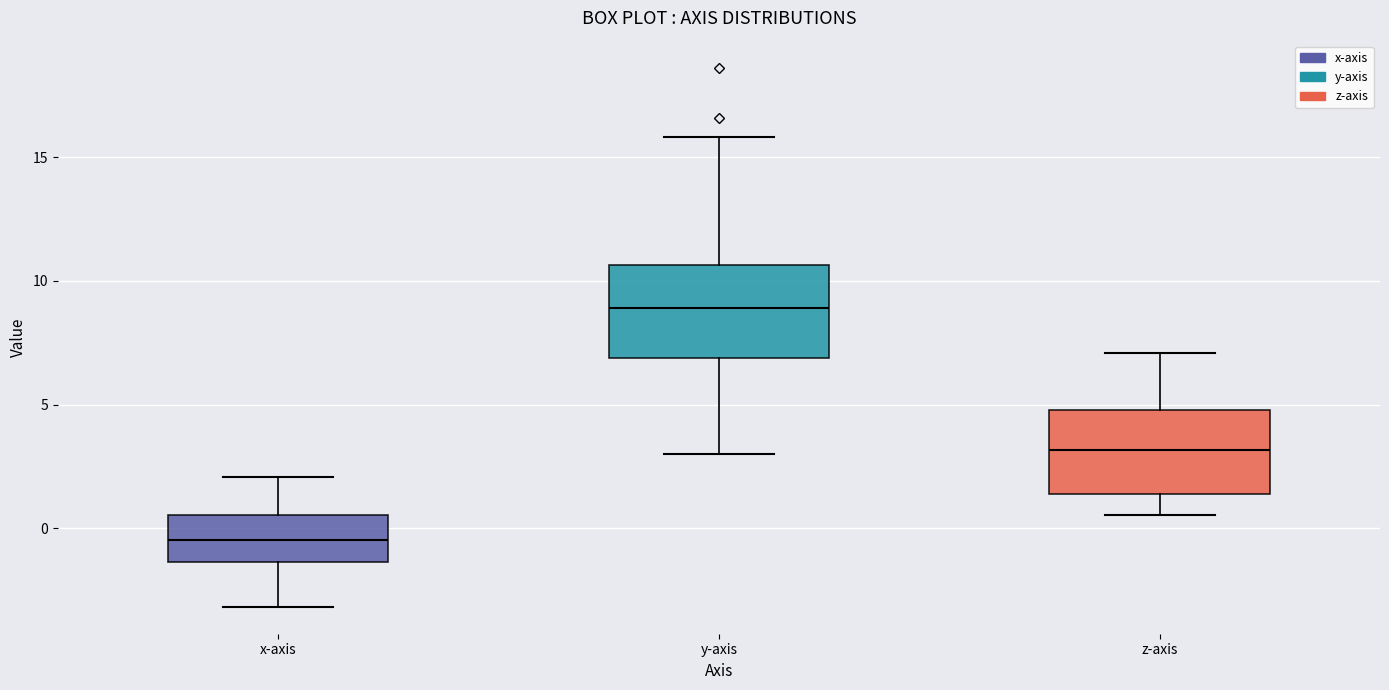

Which box has the highest median line?

y-axis